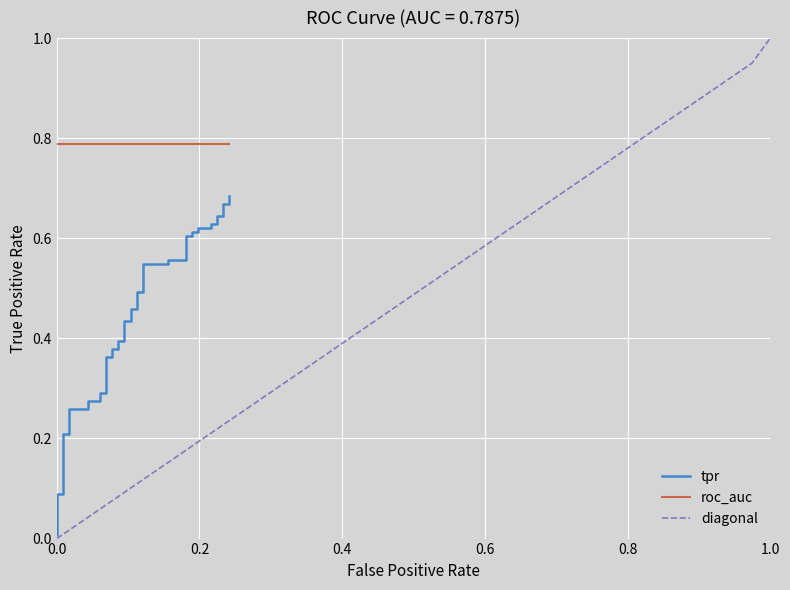

What is the greatest value displayed?

1.0